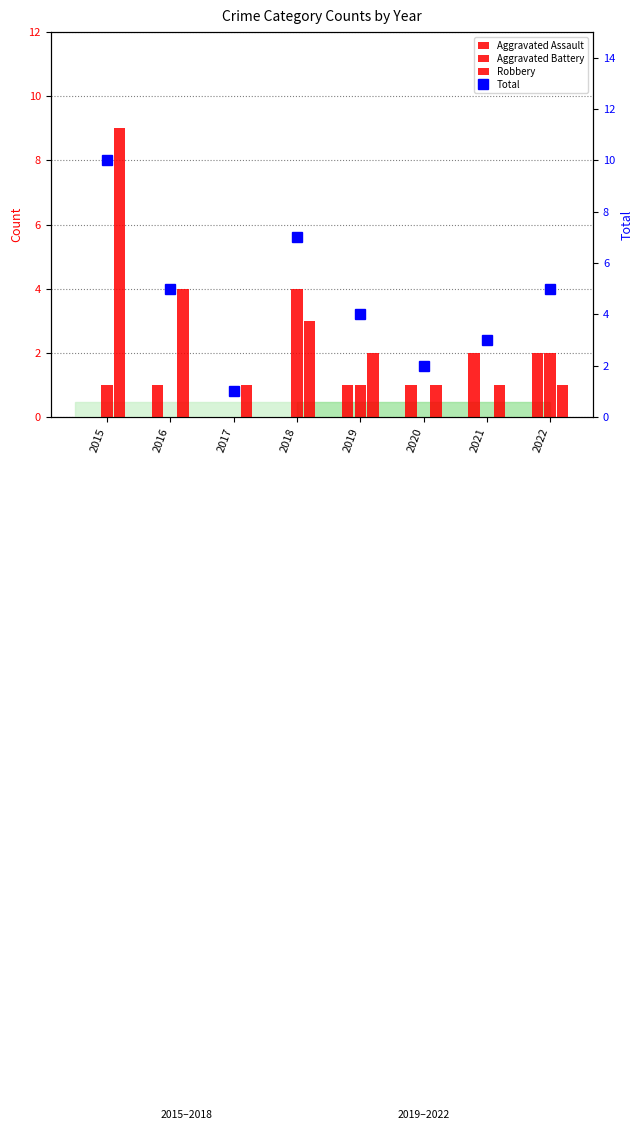

Reading left to right, what are all the values shown in this chart?

Aggravated Assault: 0	1	0	0	1	1	2	2
Aggravated Battery: 1	0	0	4	1	0	0	2
Robbery: 9	4	1	3	2	1	1	1
Total: 10	5	1	7	4	2	3	5